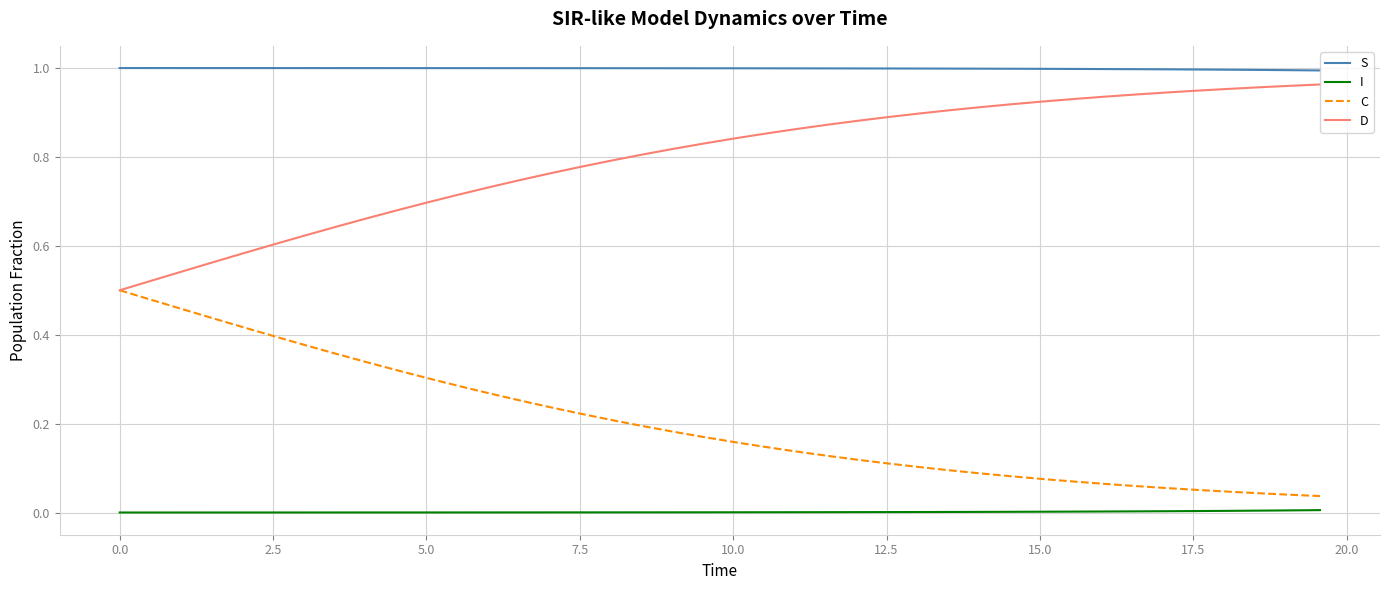

What are all the series names shown in the legend?

S, I, C, D